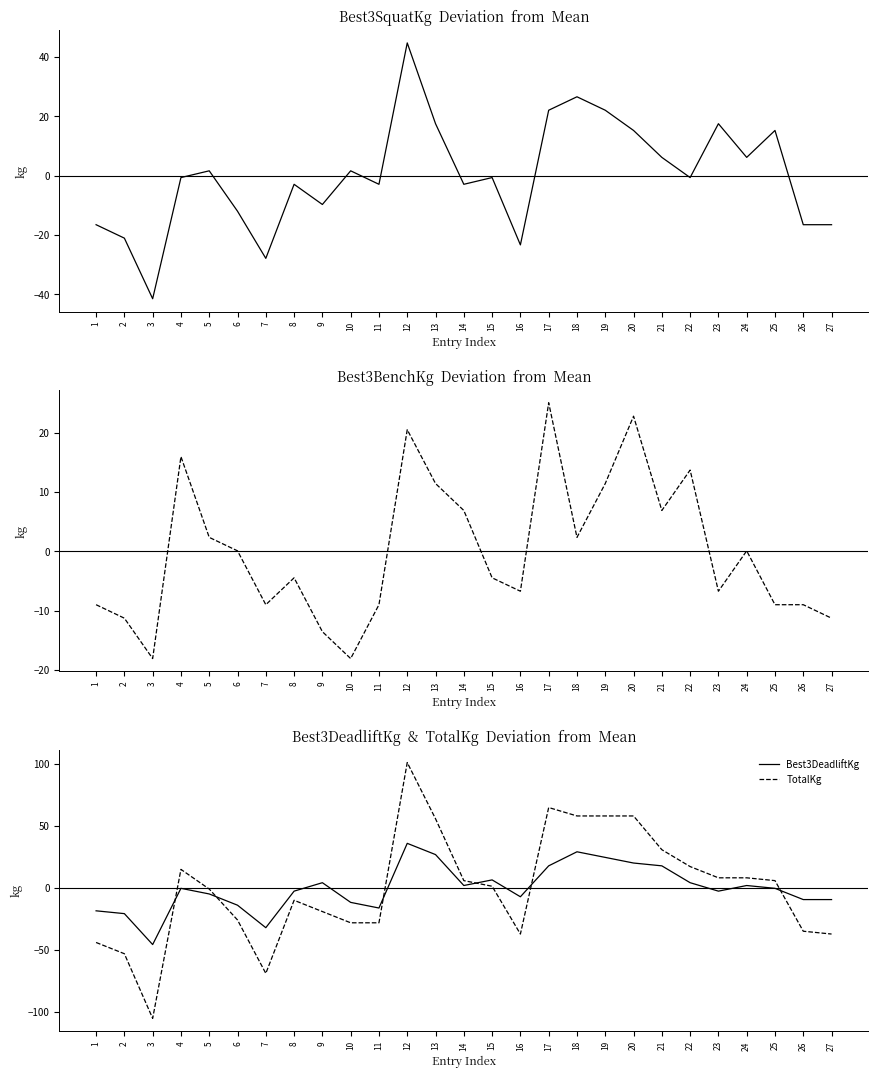

Count the number of data series in this chart.

4